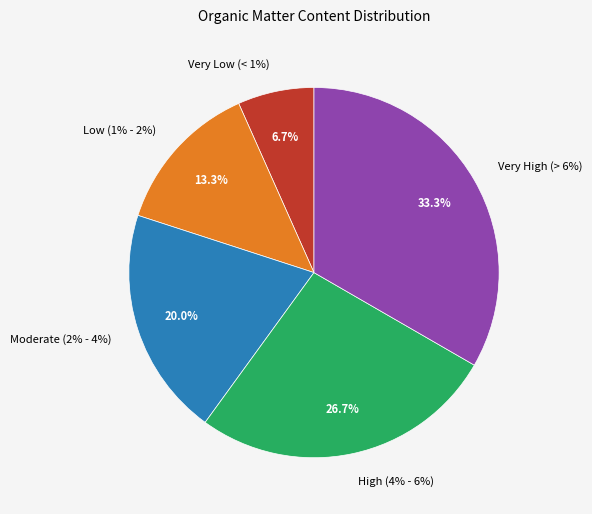

To the nearest percent, what is the combined percentage of Very Low (< 1%) and Moderate (2% - 4%)?

27%